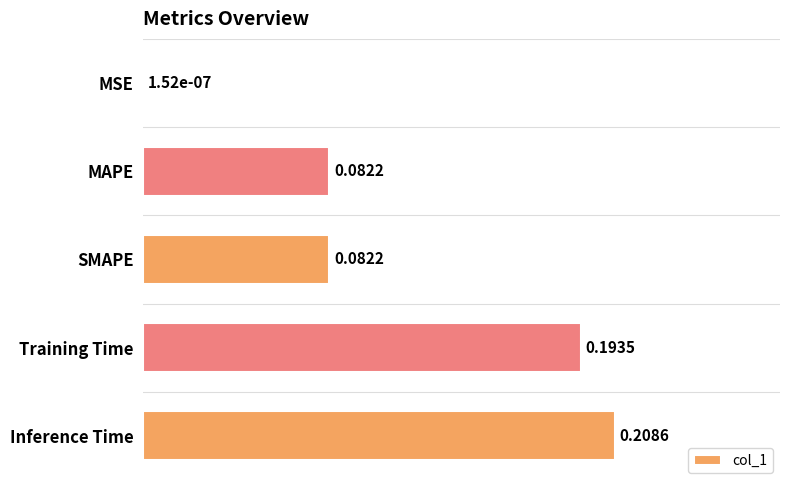

Where is the data nearest to the value 0?

MSE